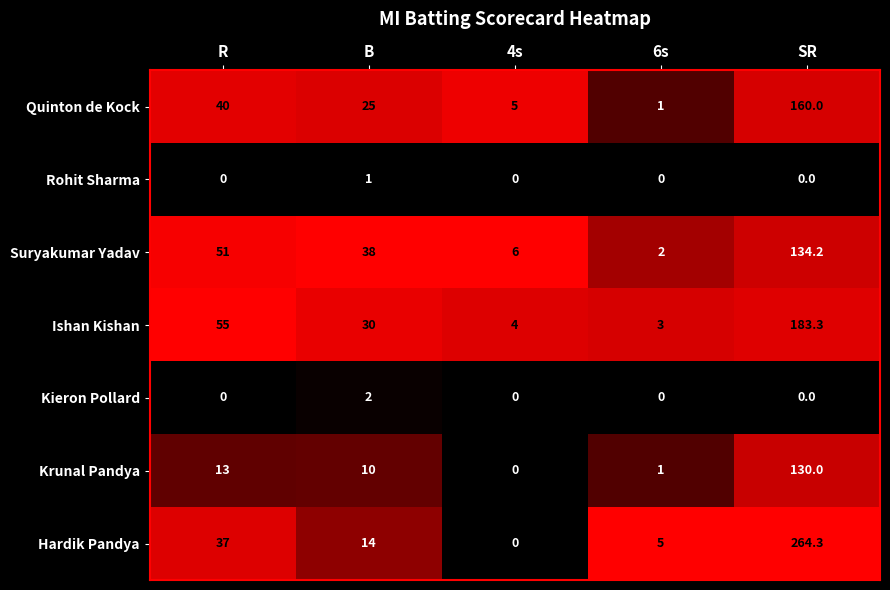

What is the spread (max minus min) of values at 6s?

5.0